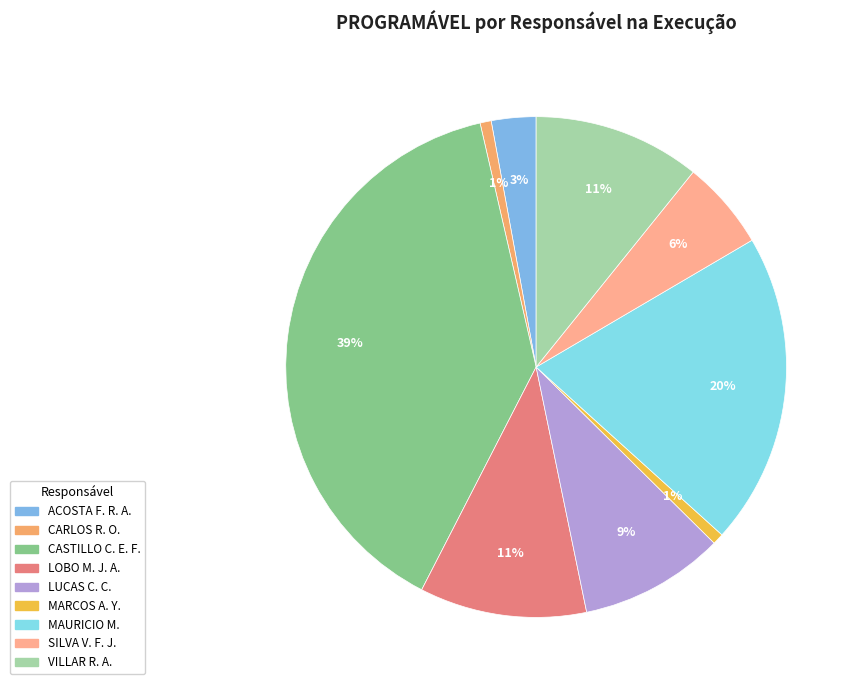

The CARLOS R. O. slice represents 1% of the pie. True or false?

True